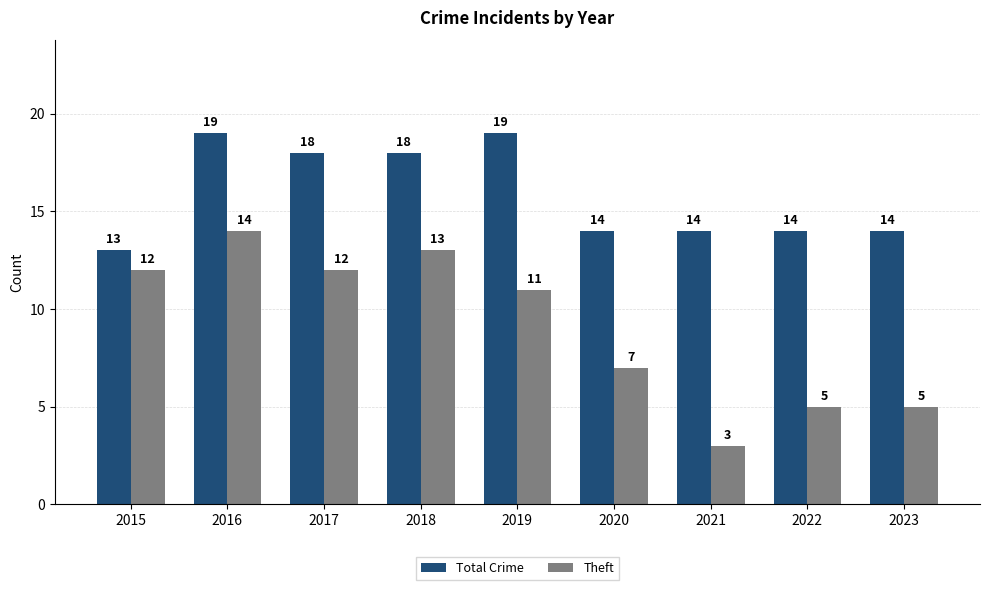

What is the greatest value displayed?

19